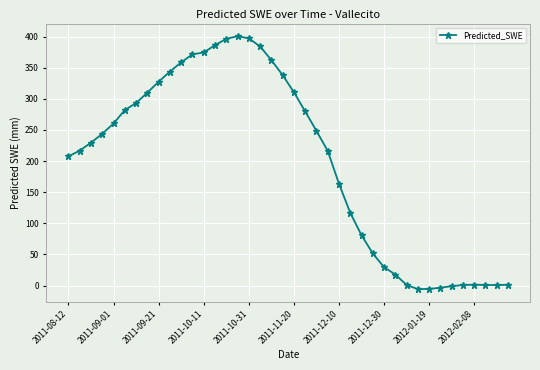

What is the maximum value shown in the chart?

400.5